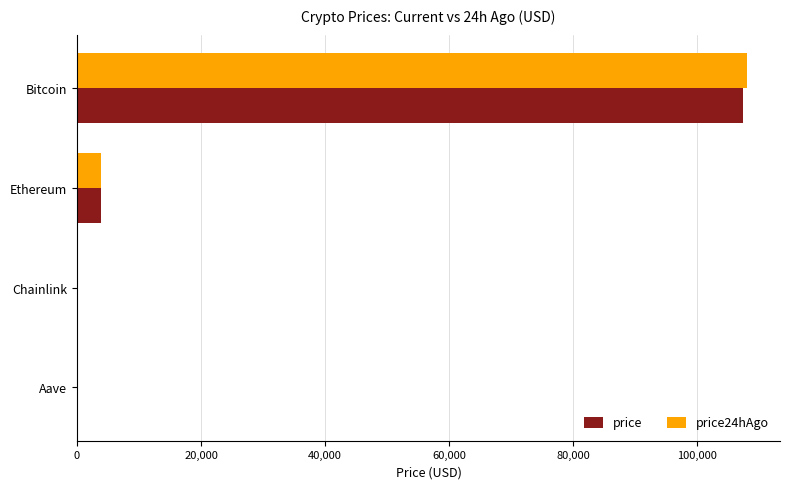

True or false: price24hAgo has a value of 107912.0 at Bitcoin.

True